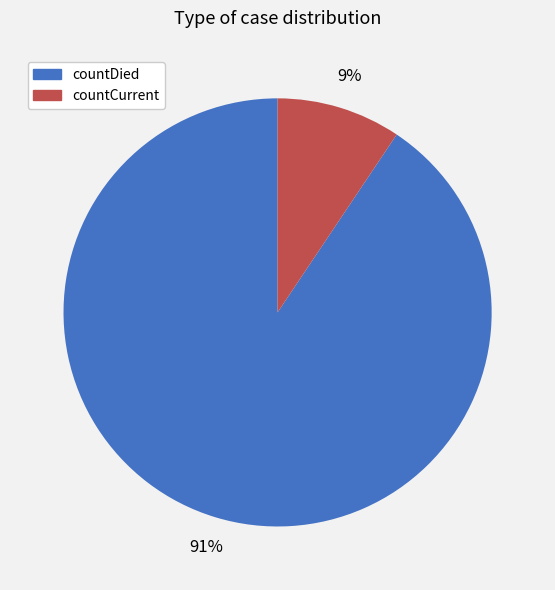

How many slices are in this pie chart?

2